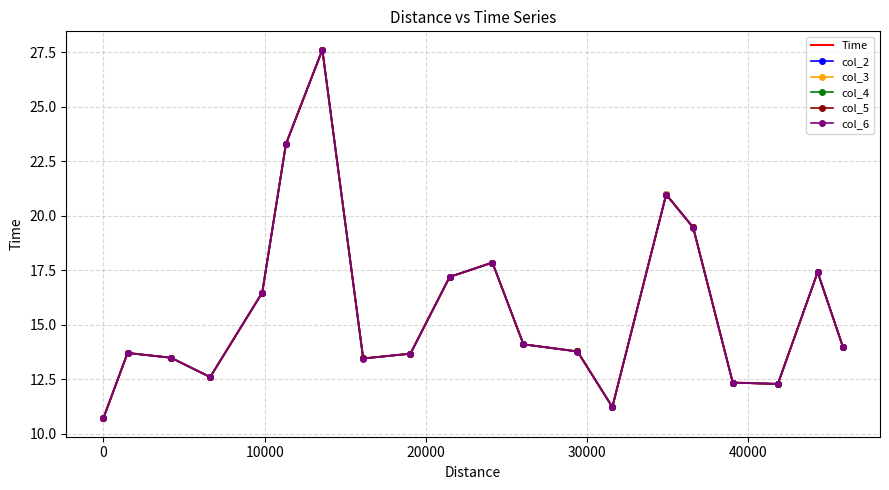

List the series in order of their overall mean, highest first.

Time, col_2, col_3, col_4, col_5, col_6